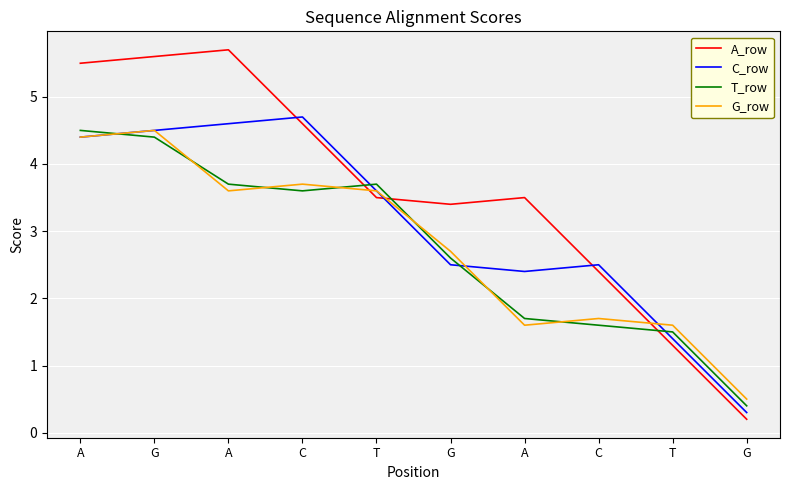

At which category does the chart reach its minimum across all series?

G